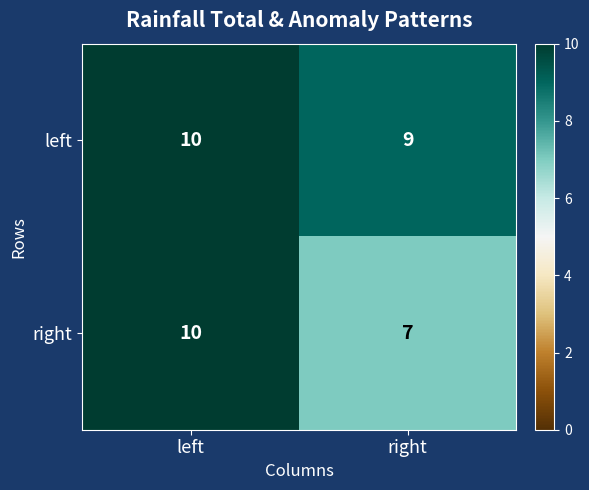

What is the minimum value for left?

9